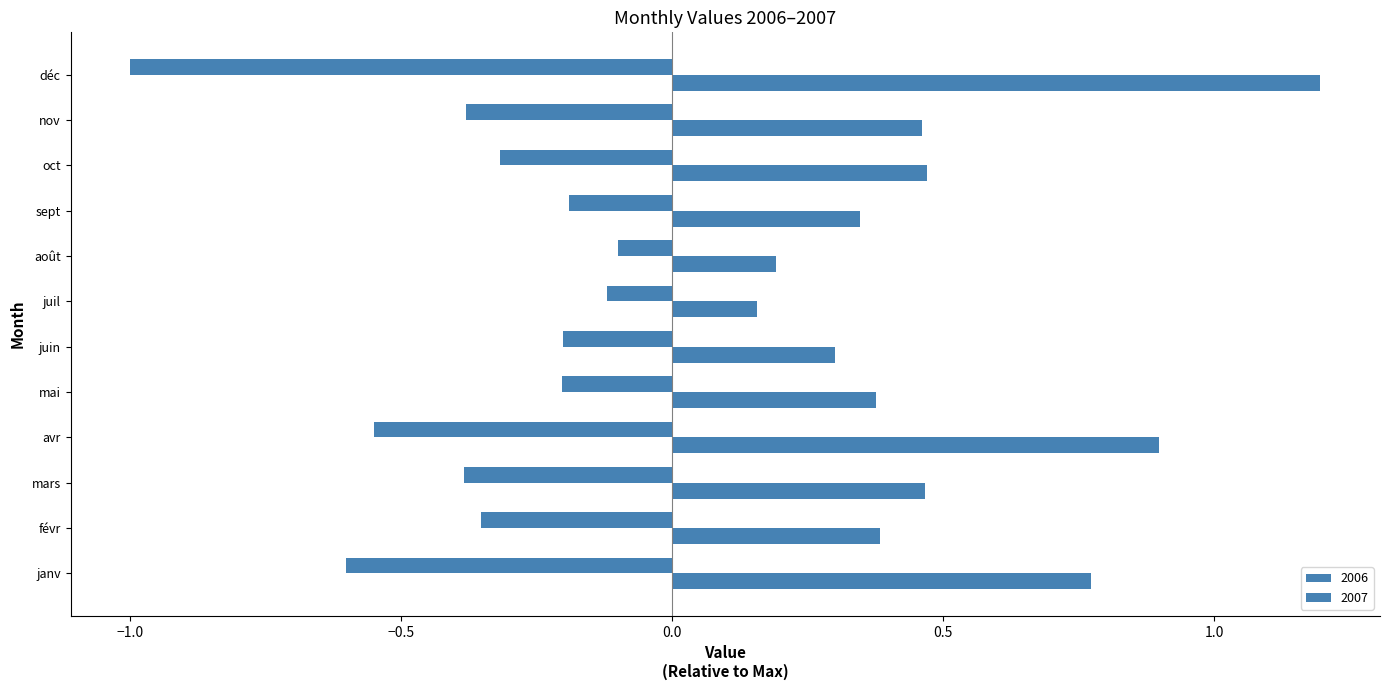

What is the smallest value displayed?

-1.0